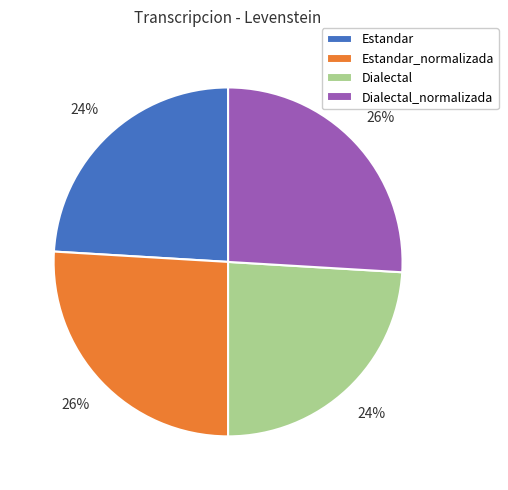

What percentage is the Estandar_normalizada slice, to the nearest percent?

26%